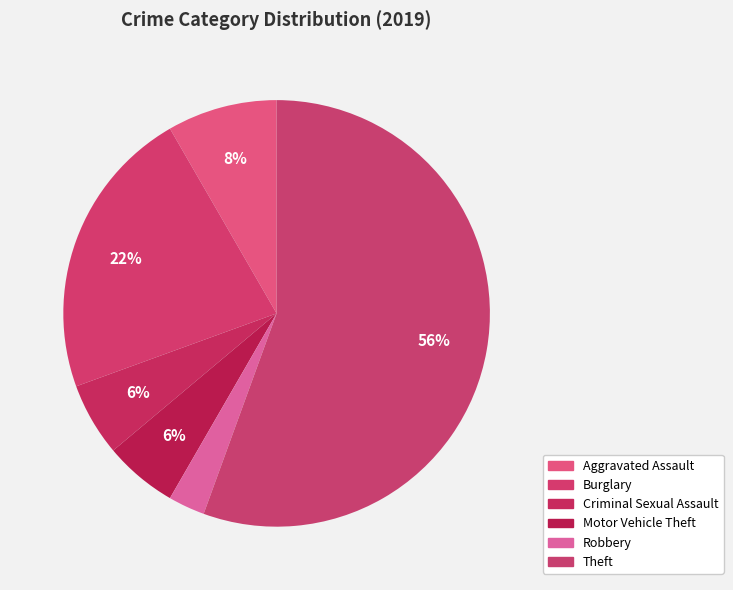

How many segments does this pie chart have?

6